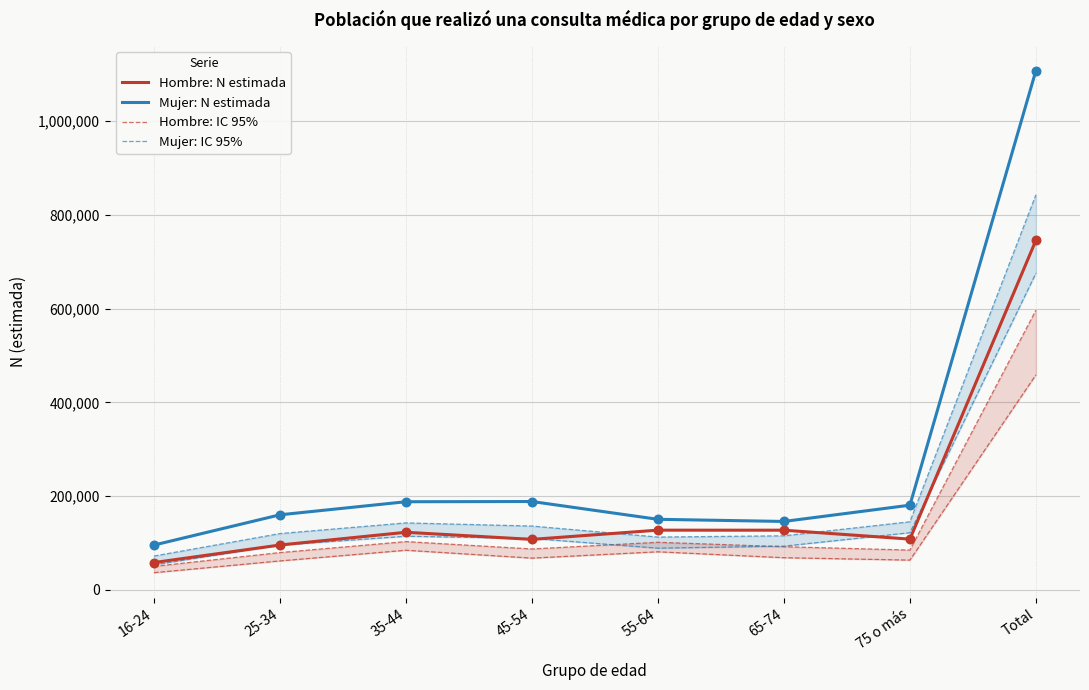

Which series has the largest total across all categories?

Mujer: N estimada